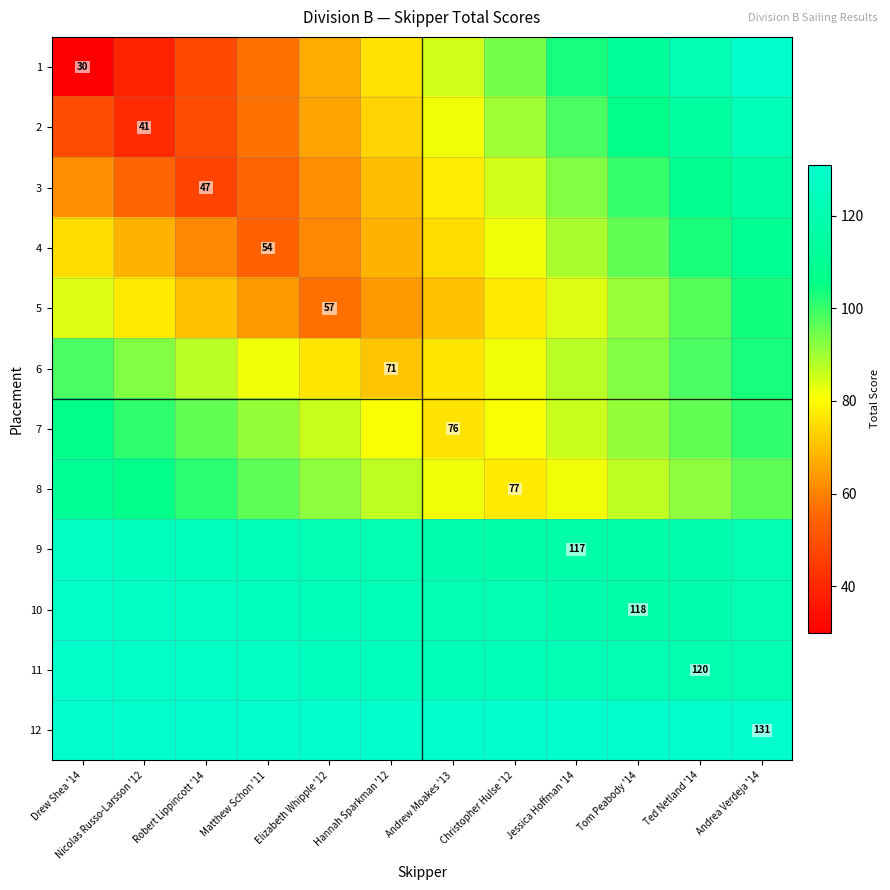

Where does the 10 series first go above 122?

Drew Shea '14